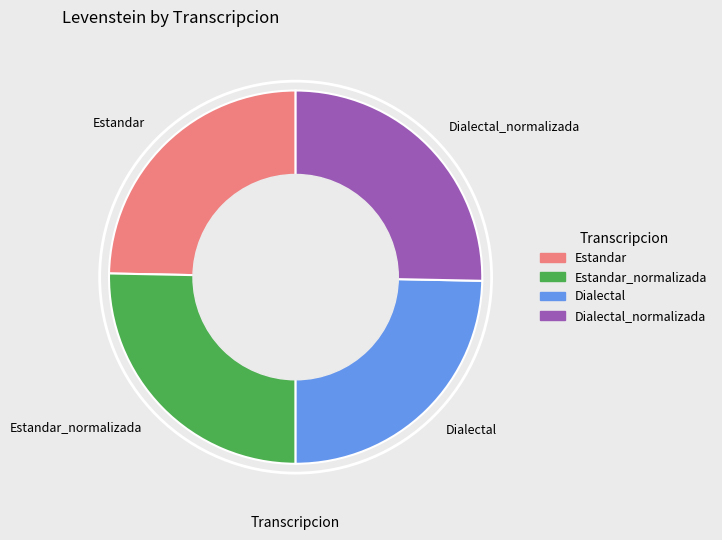

Is it true that Estandar_normalizada is 39% of the pie?

False